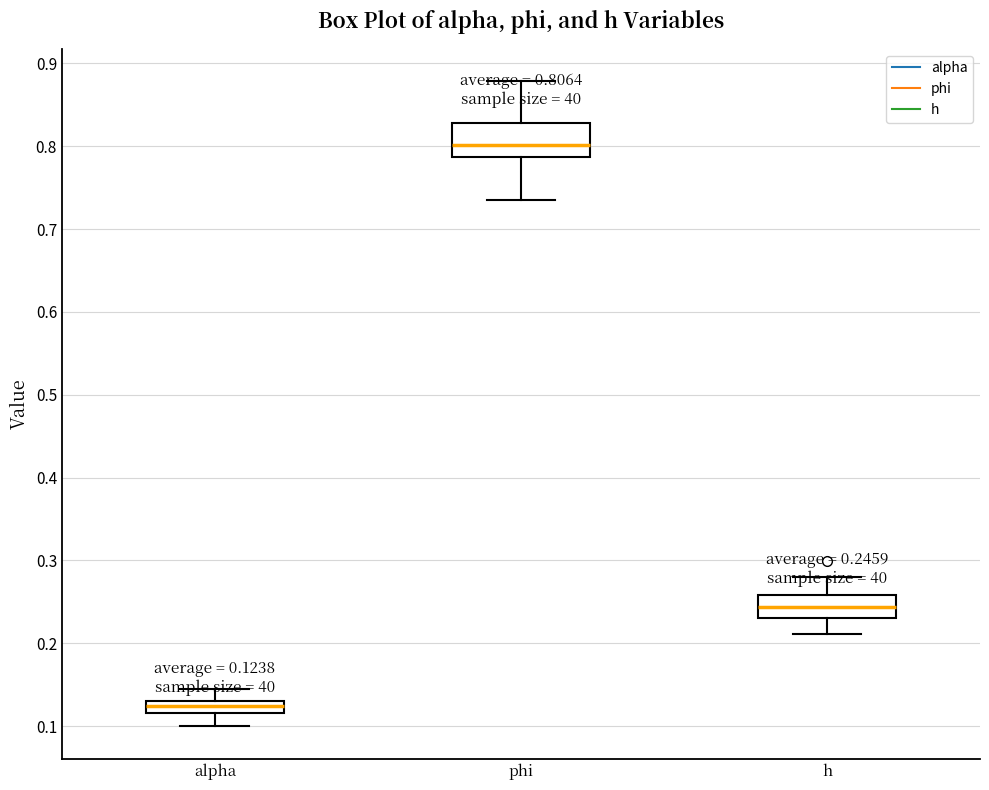

Which box's median line is the highest?

phi